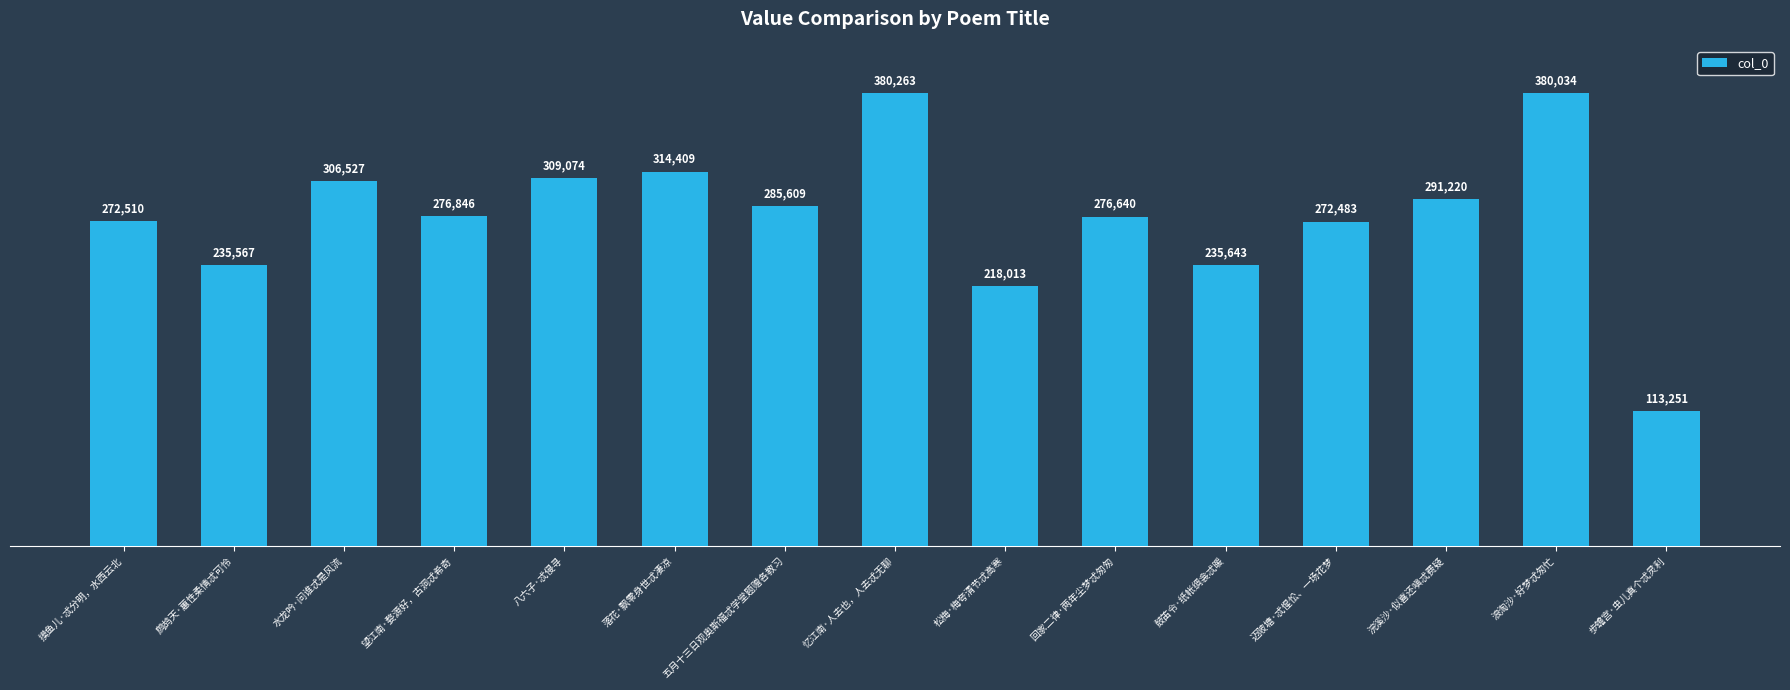

What is the greatest value displayed?

380263